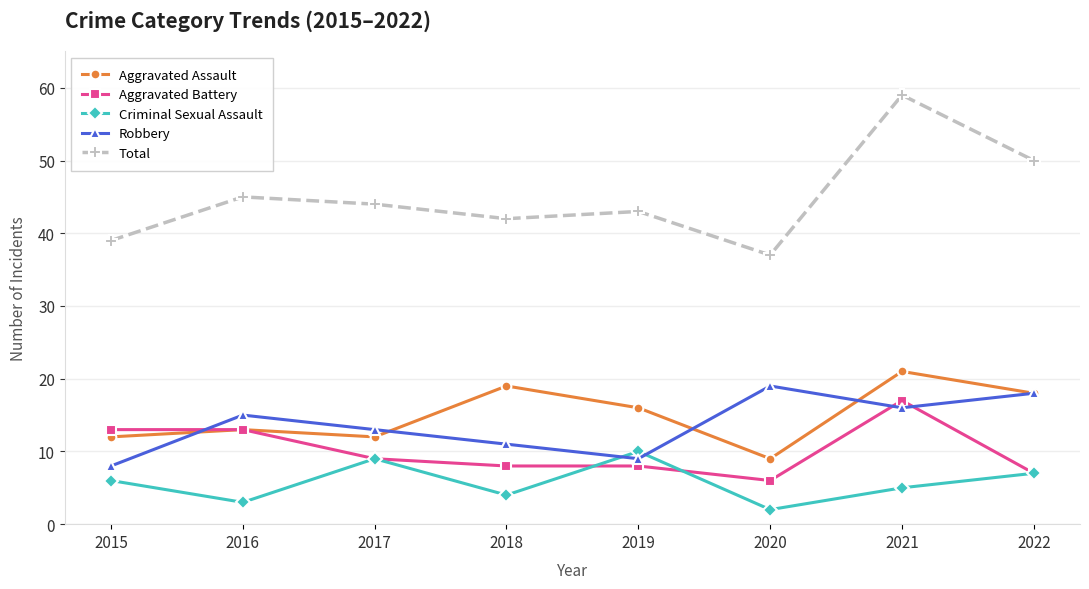

What is the difference between the maximum and minimum values in the Criminal Sexual Assault series?

8